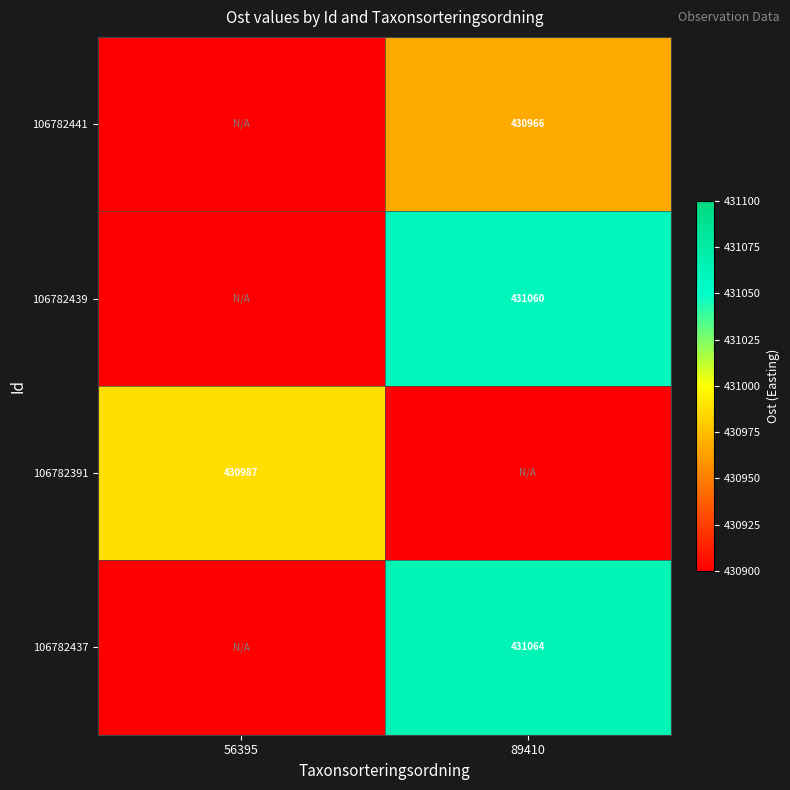

Is the value of 106782391 at 56395 greater than the value of 106782441 at 89410?

Yes